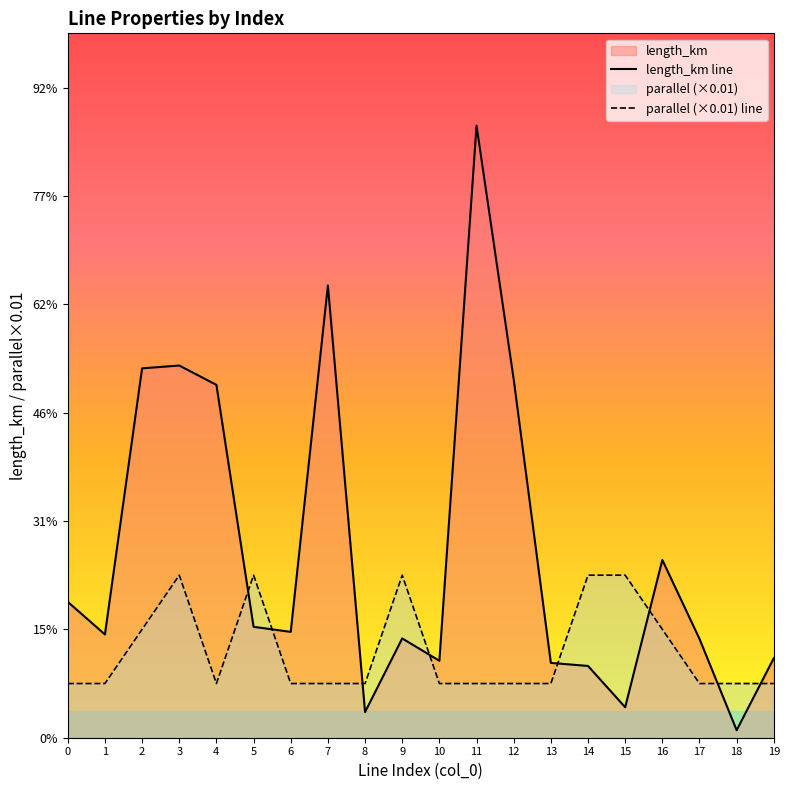

At which category does length_km reach its first local peak?

3